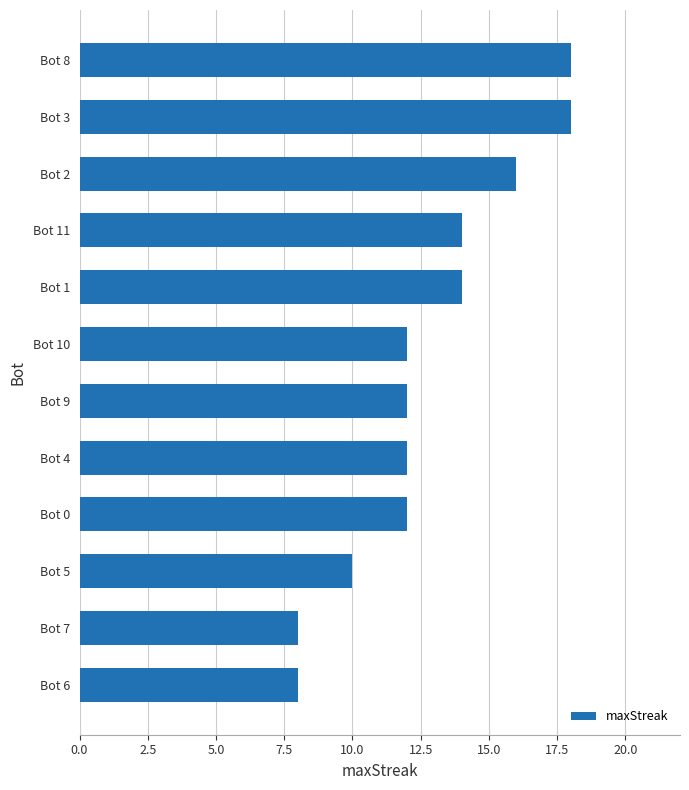

Reading bottom to top, transcribe all the data shown in this chart.

8	8	10	12	12	12	12	14	14	16	18	18